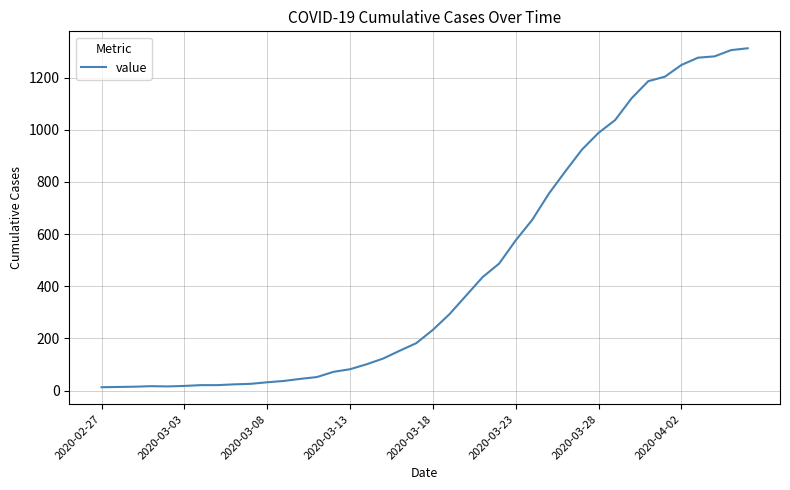

What is the maximum value shown in the chart?

1312